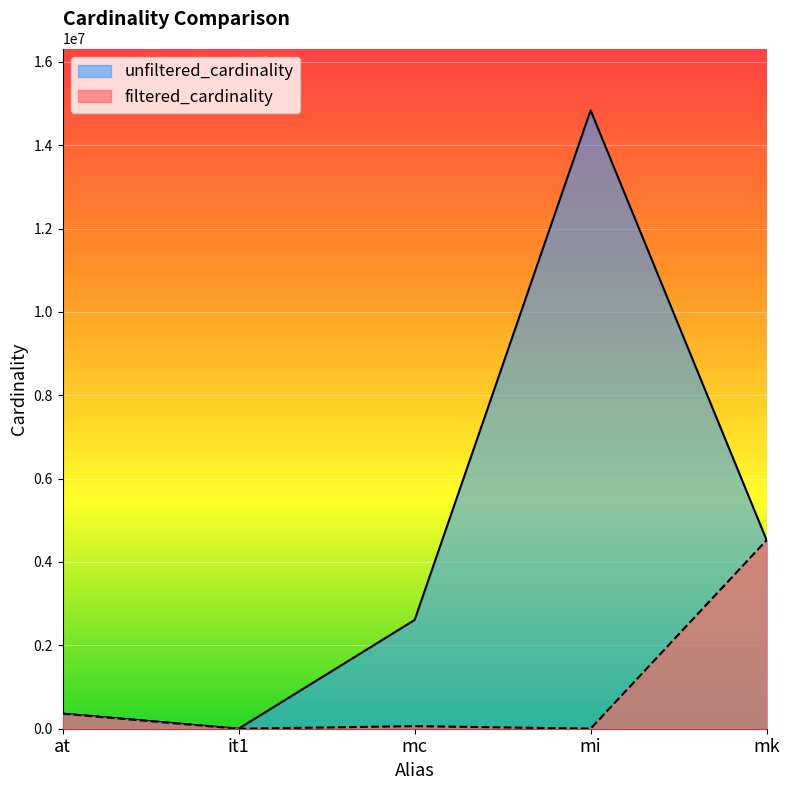

In unfiltered_cardinality, how many points are higher than both neighbors (excluding endpoints)?

1